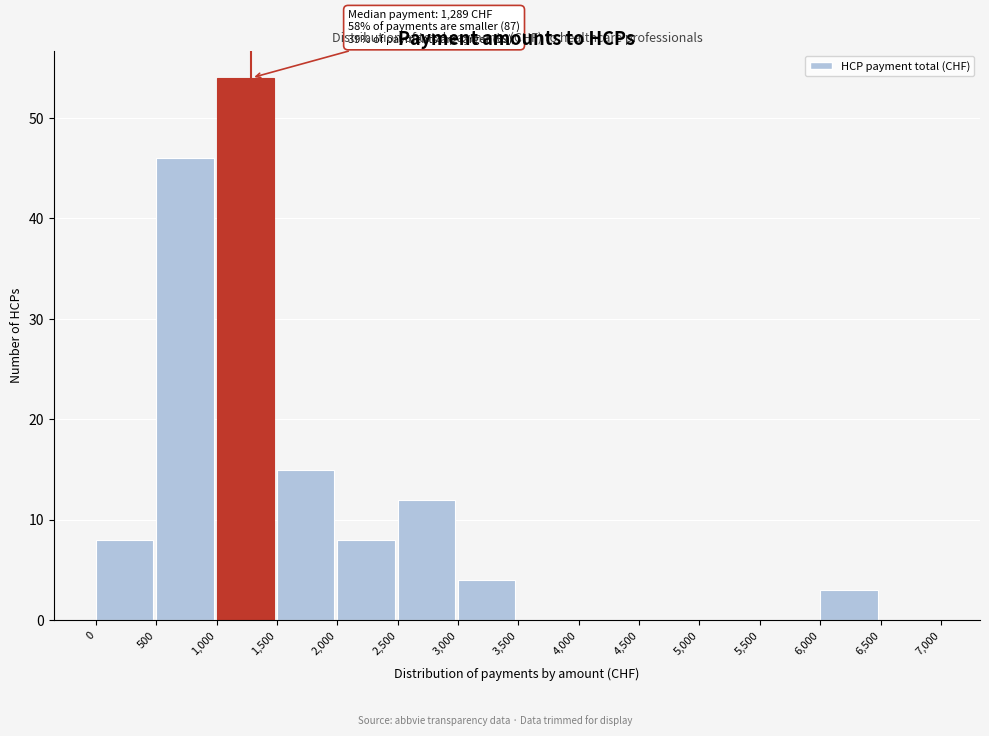

Which range on the x-axis has the tallest bar?

1,000 to 1,500